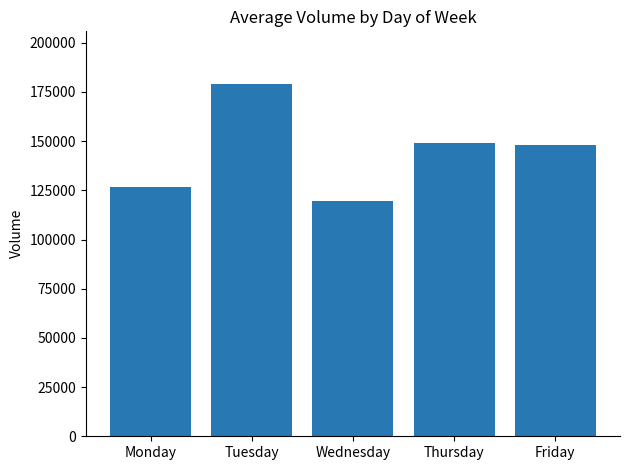

What is the maximum value shown in the chart?

178976